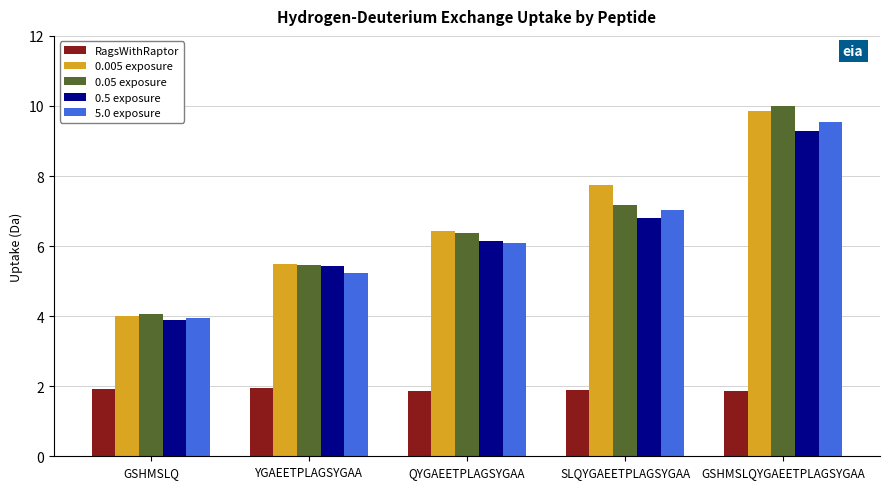

What are all the series names shown in the legend?

RagsWithRaptor, 0.005 exposure, 0.05 exposure, 0.5 exposure, 5.0 exposure